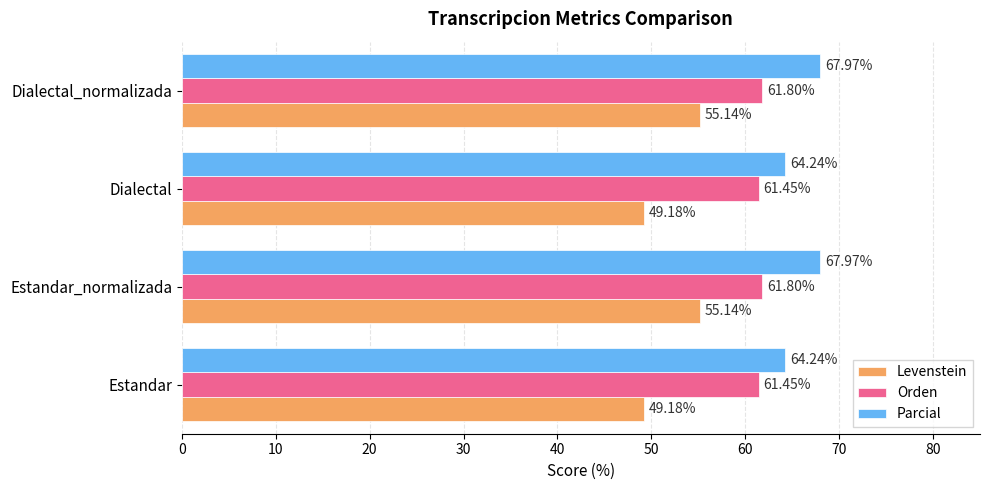

Which series has the largest range (max minus min)?

Levenstein